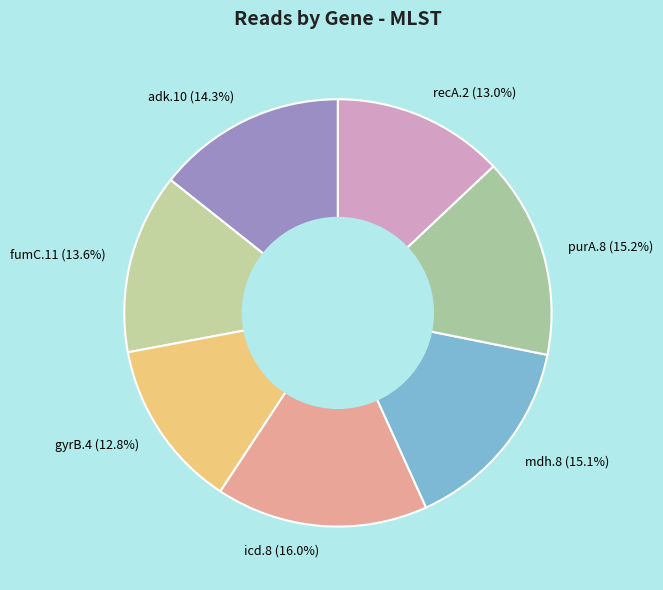

Does adk.10 account for over 50% of the chart?

No